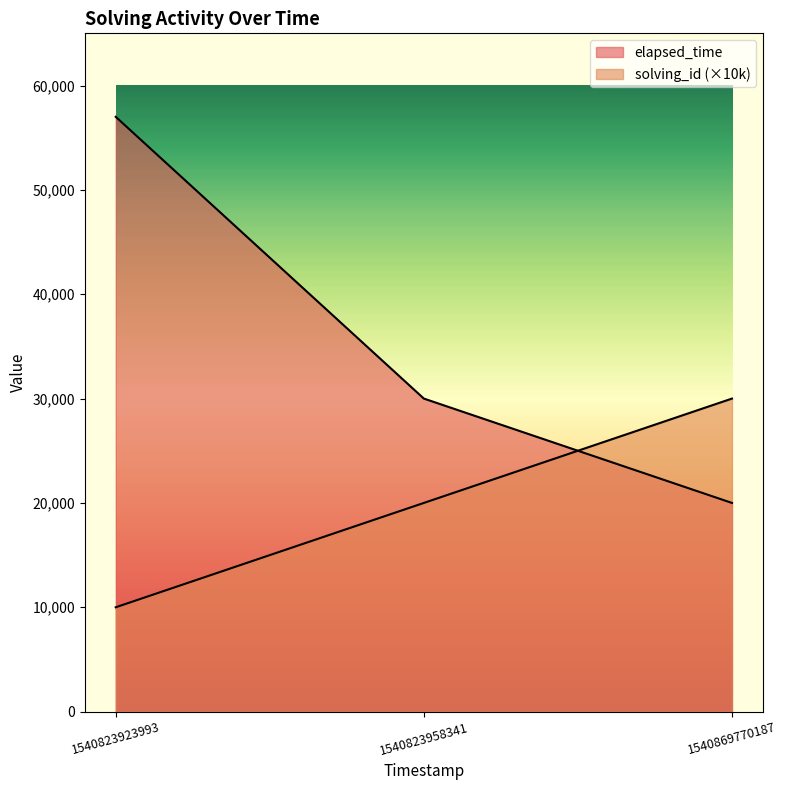

How many lines are shown in the chart?

2